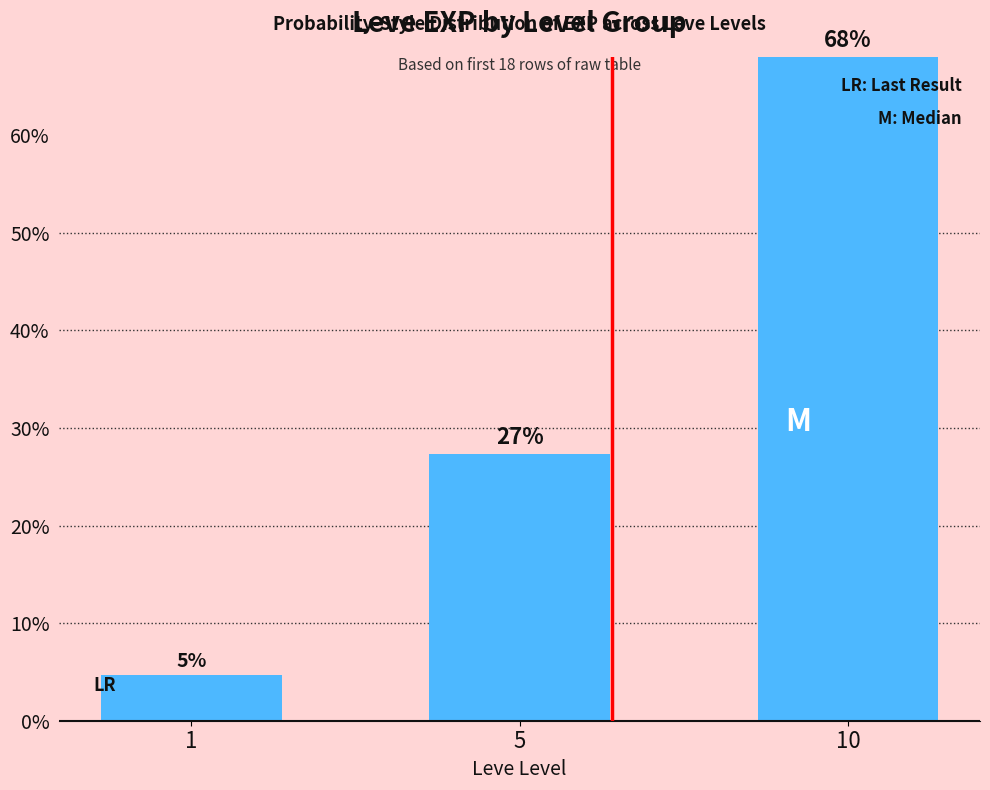

Reading left to right, what are all the values shown in this chart?

1=4.6	5=27.4	10=68.0